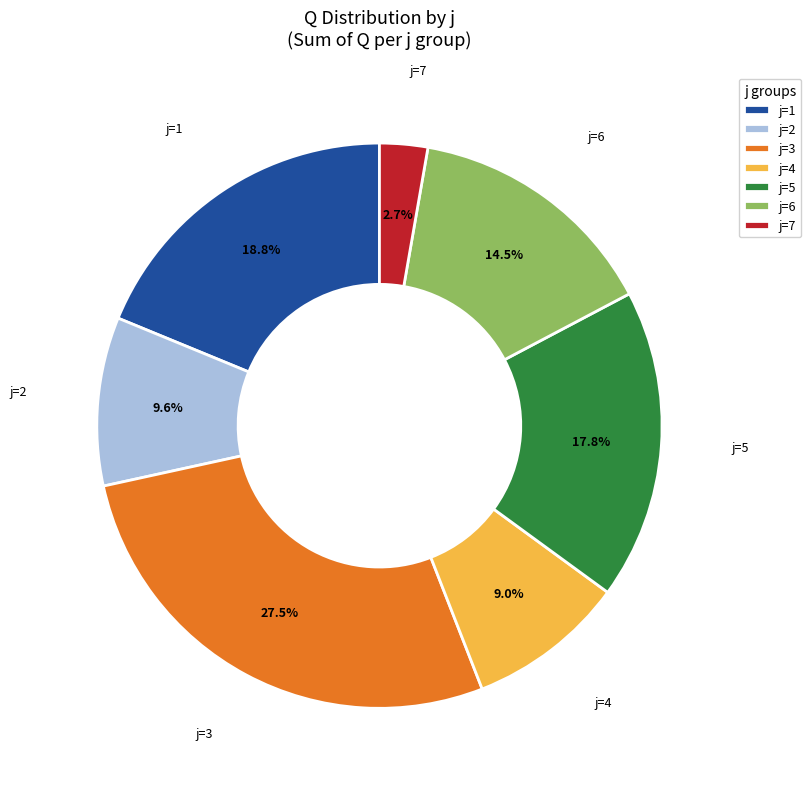

What is the total percentage of j=7 and j=5?

20.5%